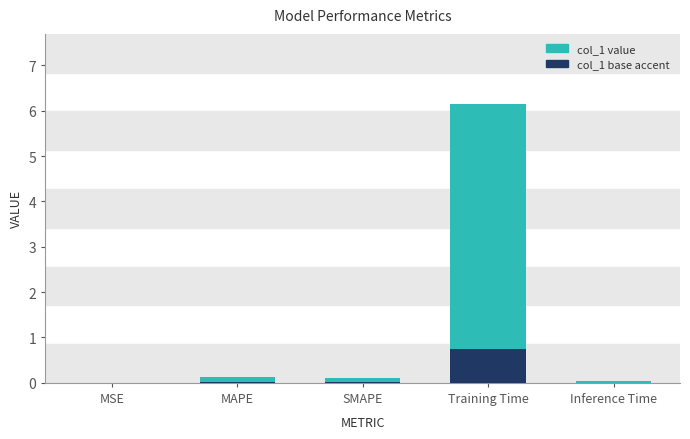

List the labels in order of value, largest first.

Training Time, MAPE, SMAPE, Inference Time, MSE